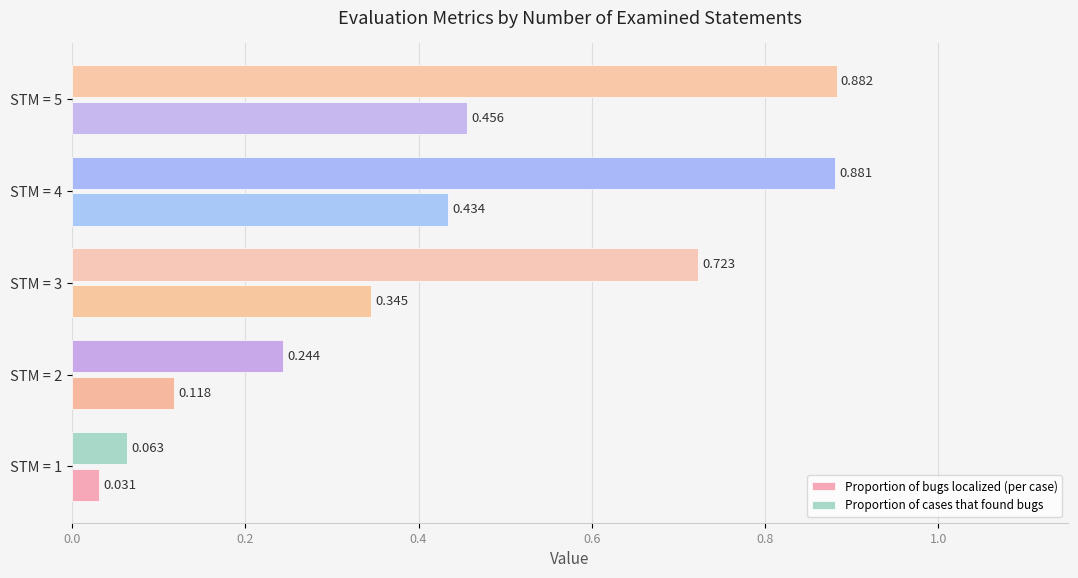

At STM = 3, list the series in order from smallest to largest.

Proportion of bugs localized (per case), Proportion of cases that found bugs